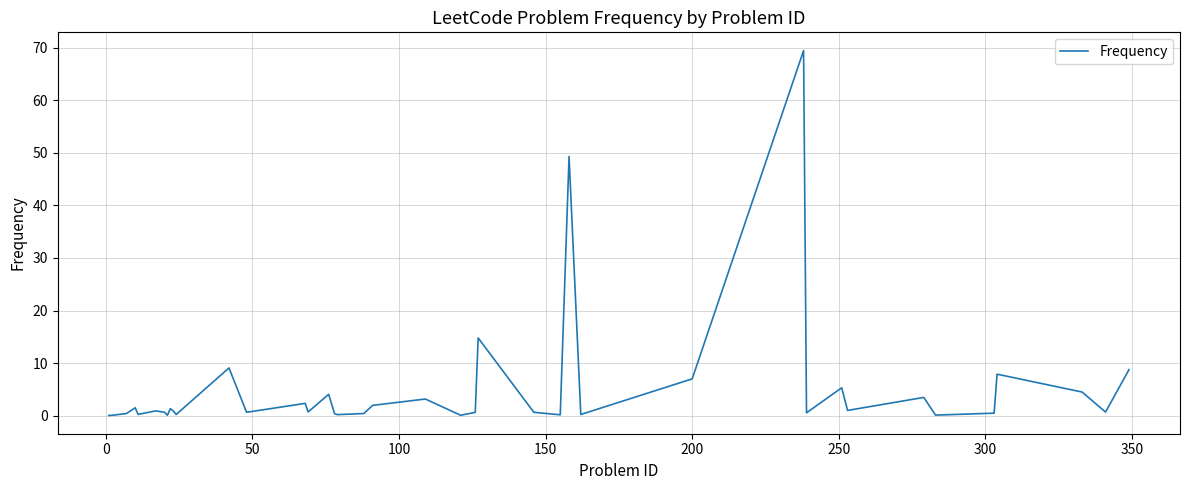

What is the maximum value shown in the chart?

69.5